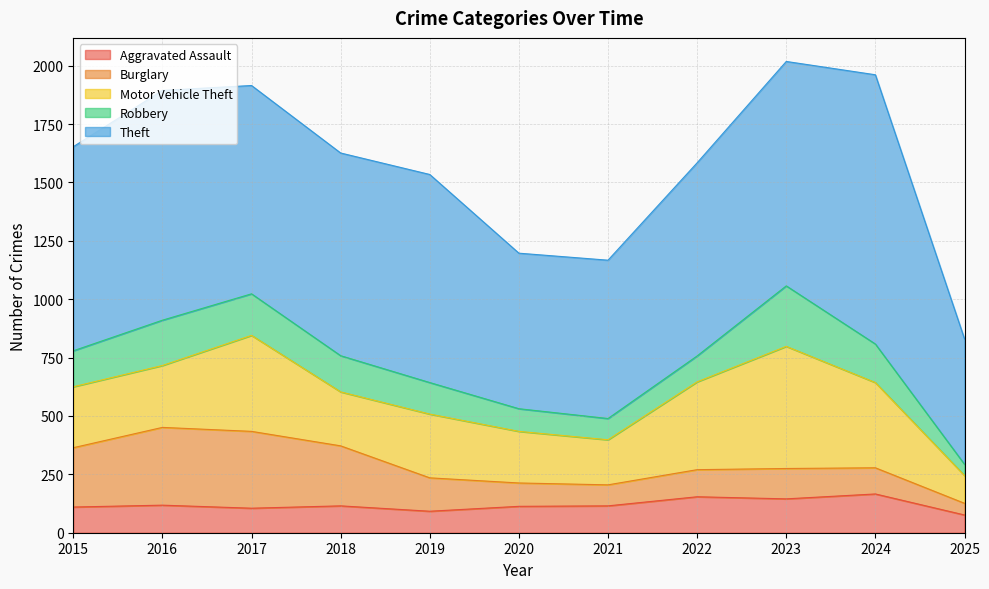

How many interior local peaks does the Robbery series have?

2